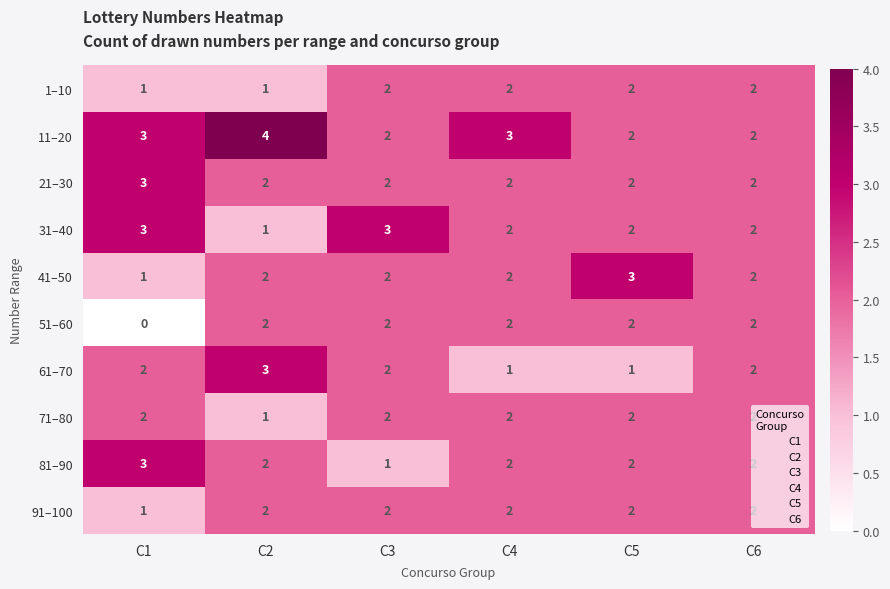

What is the difference between the highest and lowest values at C2?

3